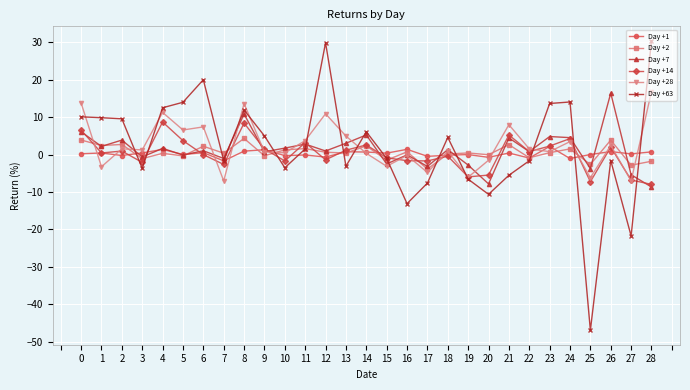

Which series has the largest range (max minus min)?

Day +63